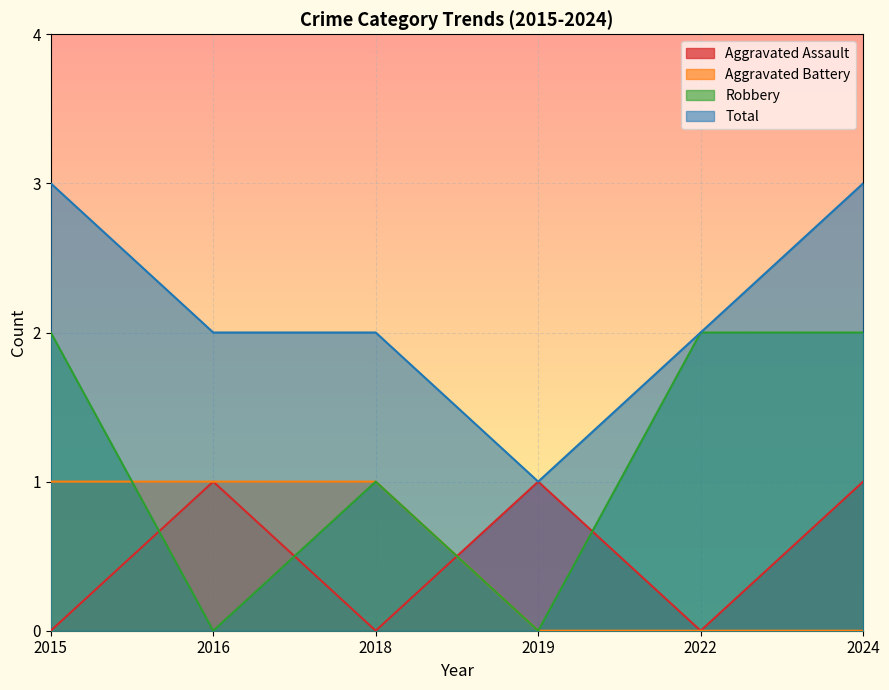

What is the total value across all series at 2018?

4